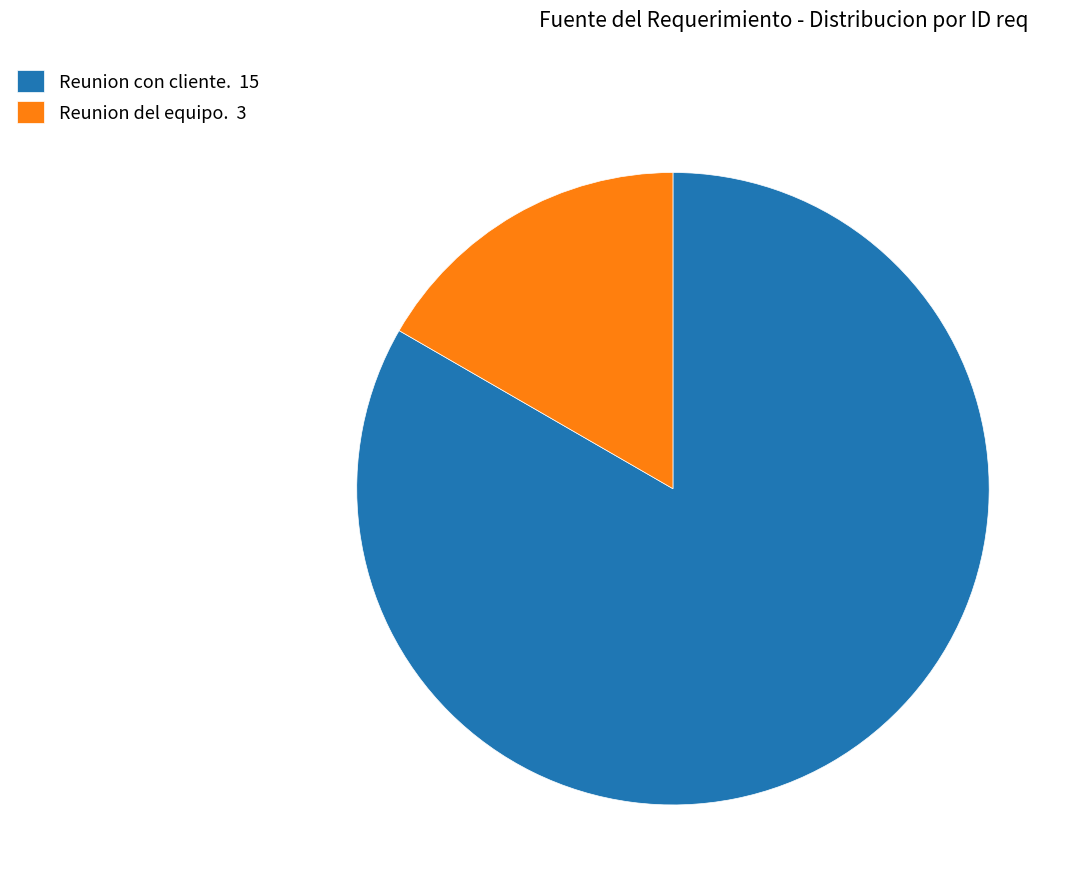

Is Reunion con cliente. the majority of the pie?

Yes